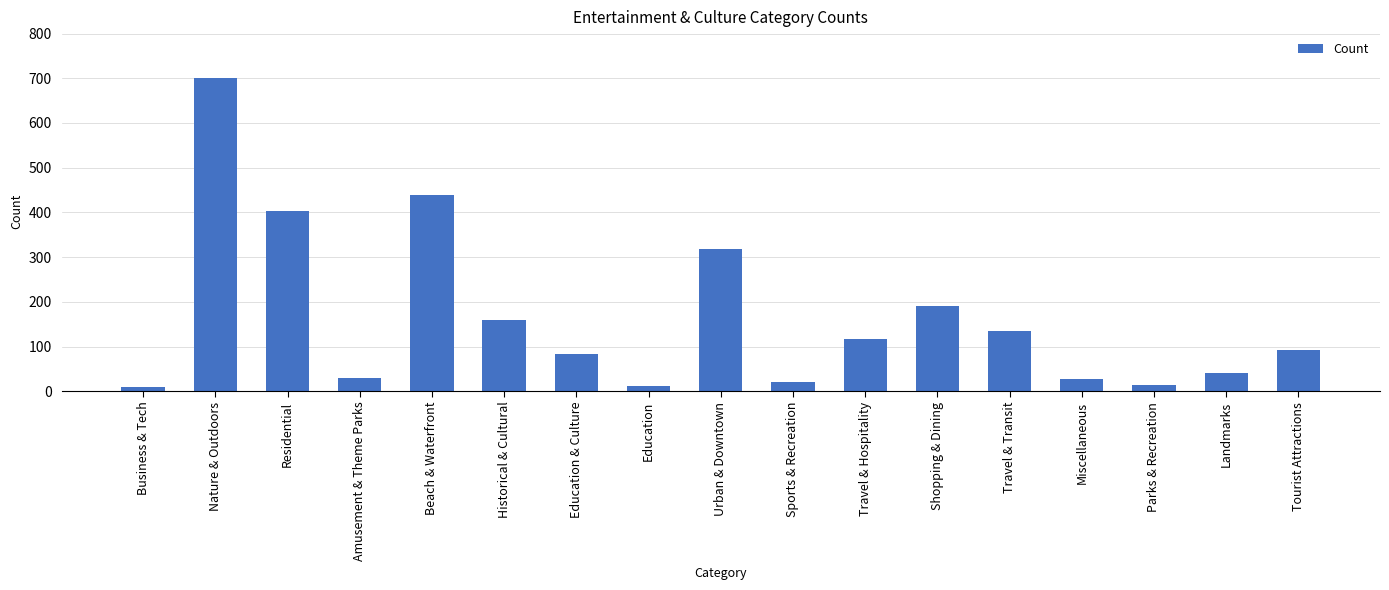

What position from the left is Travel & Hospitality?

11